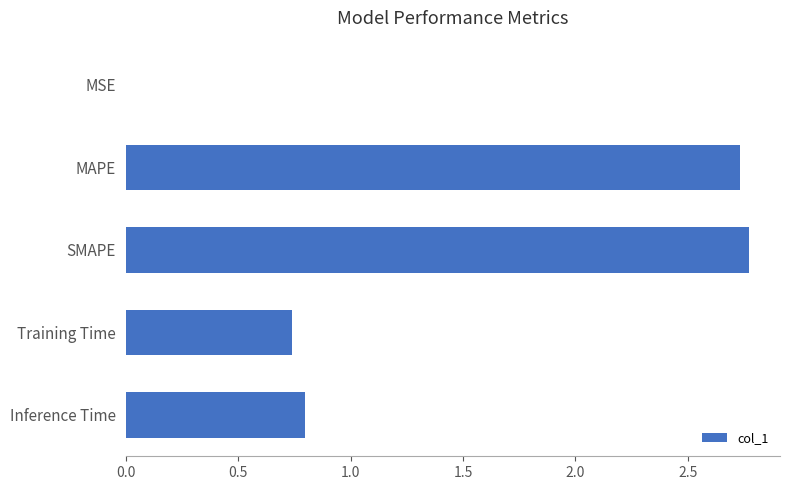

What is the sum of the values at Training Time and MAPE?

3.5